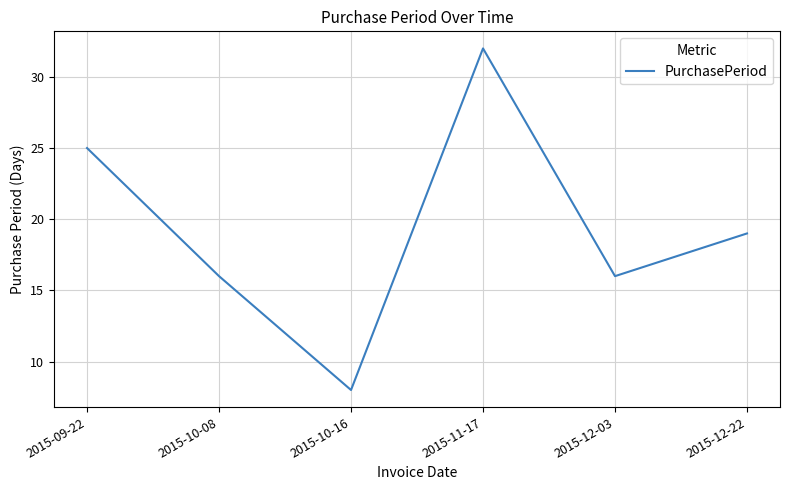

At which category does the data reach its first local valley?

2015-10-16